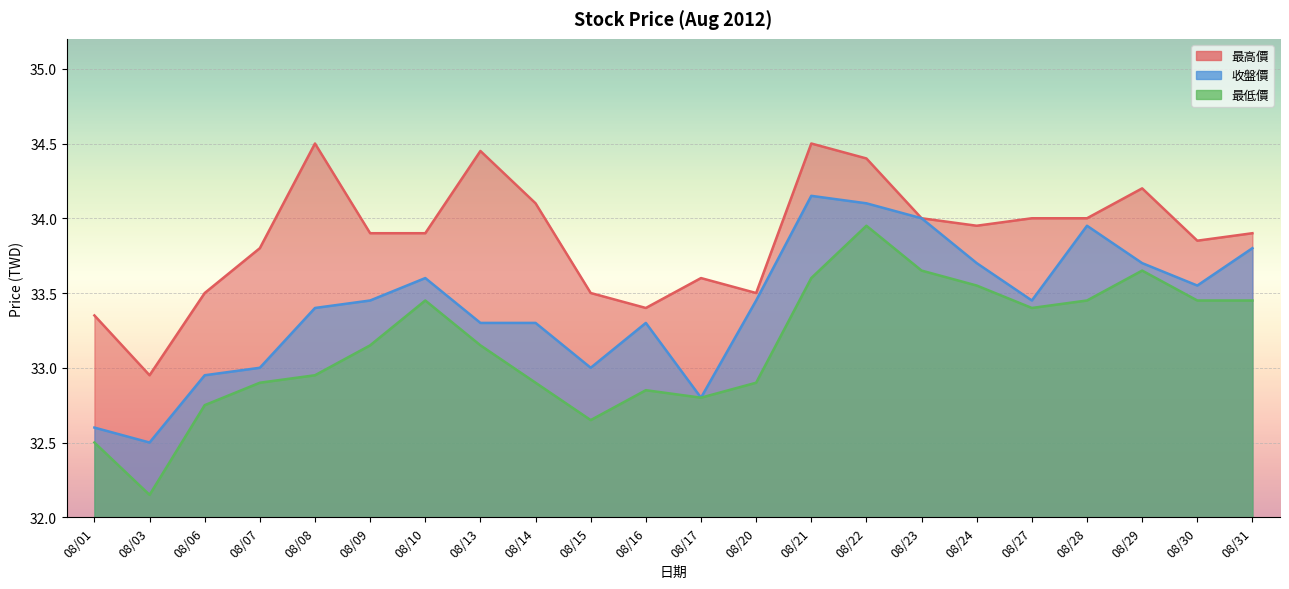

Rank the series by their maximum value, from lowest to highest.

最低價, 收盤價, 最高價